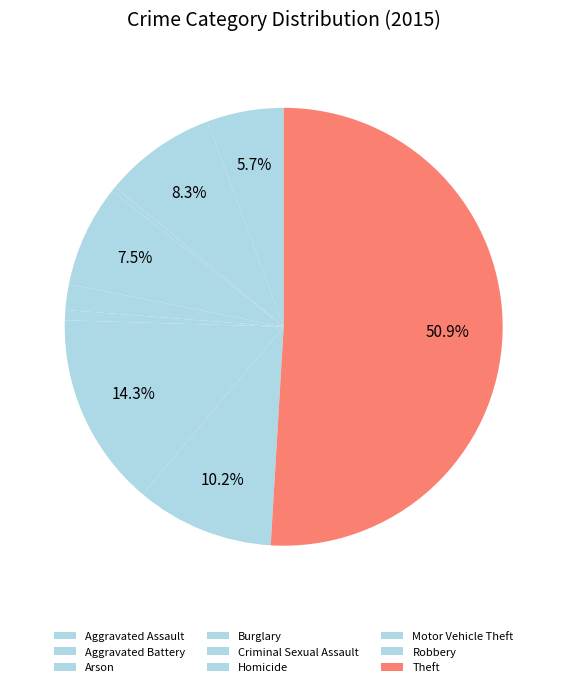

What is the ratio of the value at Motor Vehicle Theft to the value at Aggravated Assault?

2.5